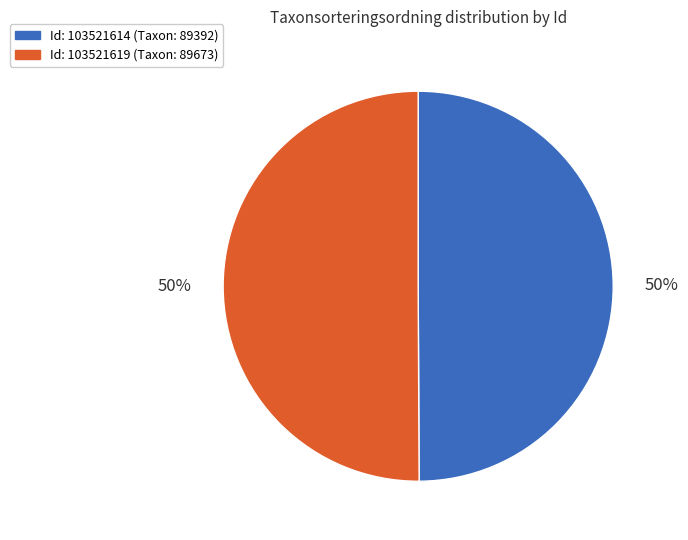

To the nearest percent, what is the average slice percentage?

50%